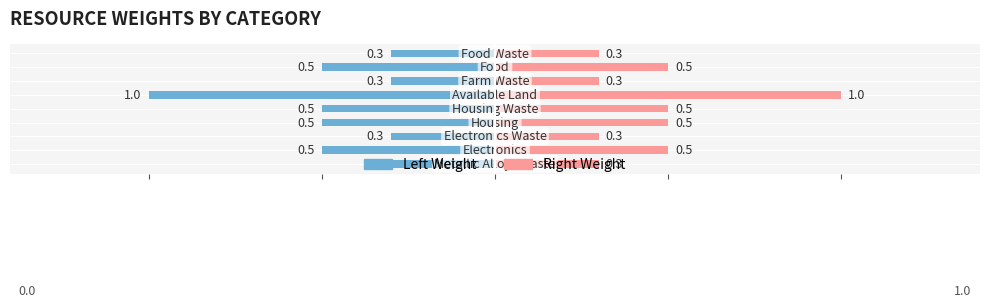

The value of Right Weight at 1 is 0.5. True or false?

True